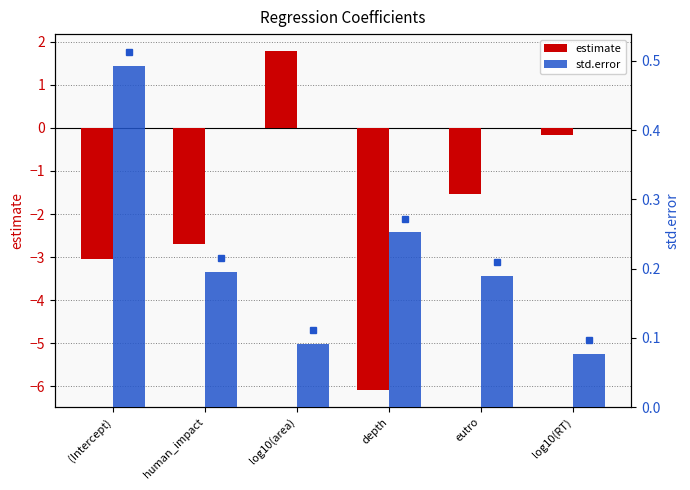

What is the difference between the second highest and minimum values in the std.error series?

0.2